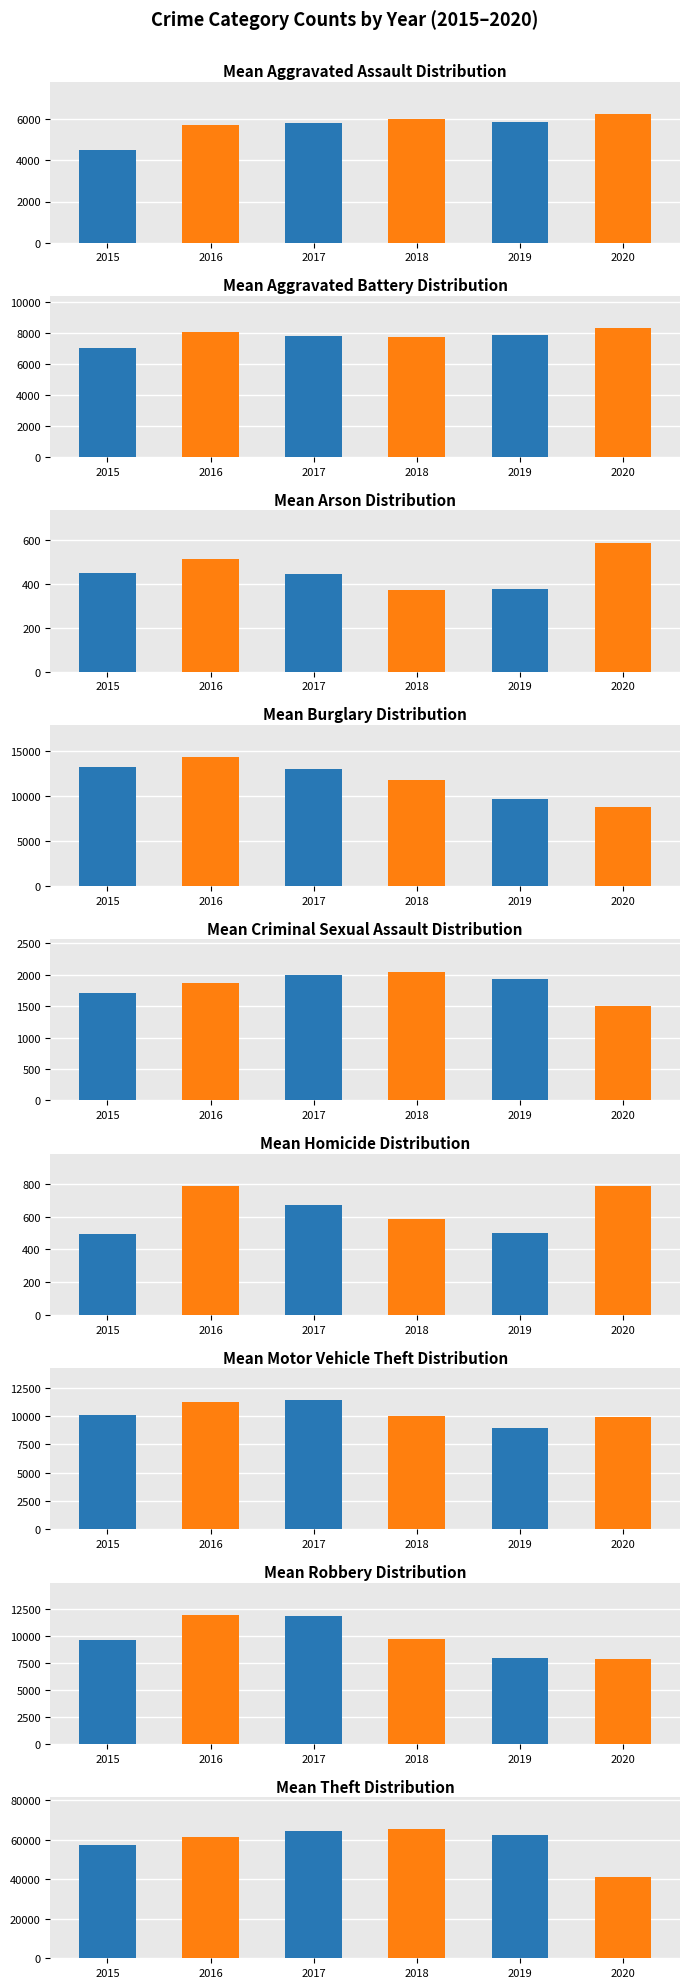

What is the sum of all 2016 values?

116123